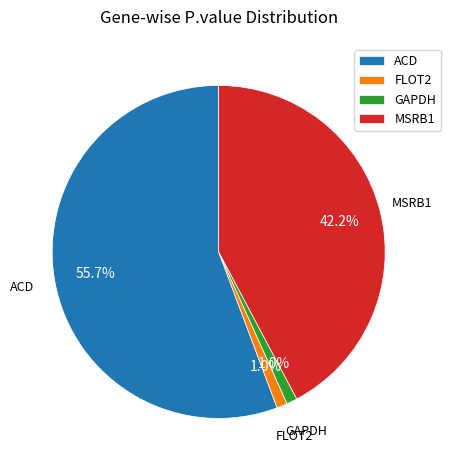

Is FLOT2 the majority of the pie?

No